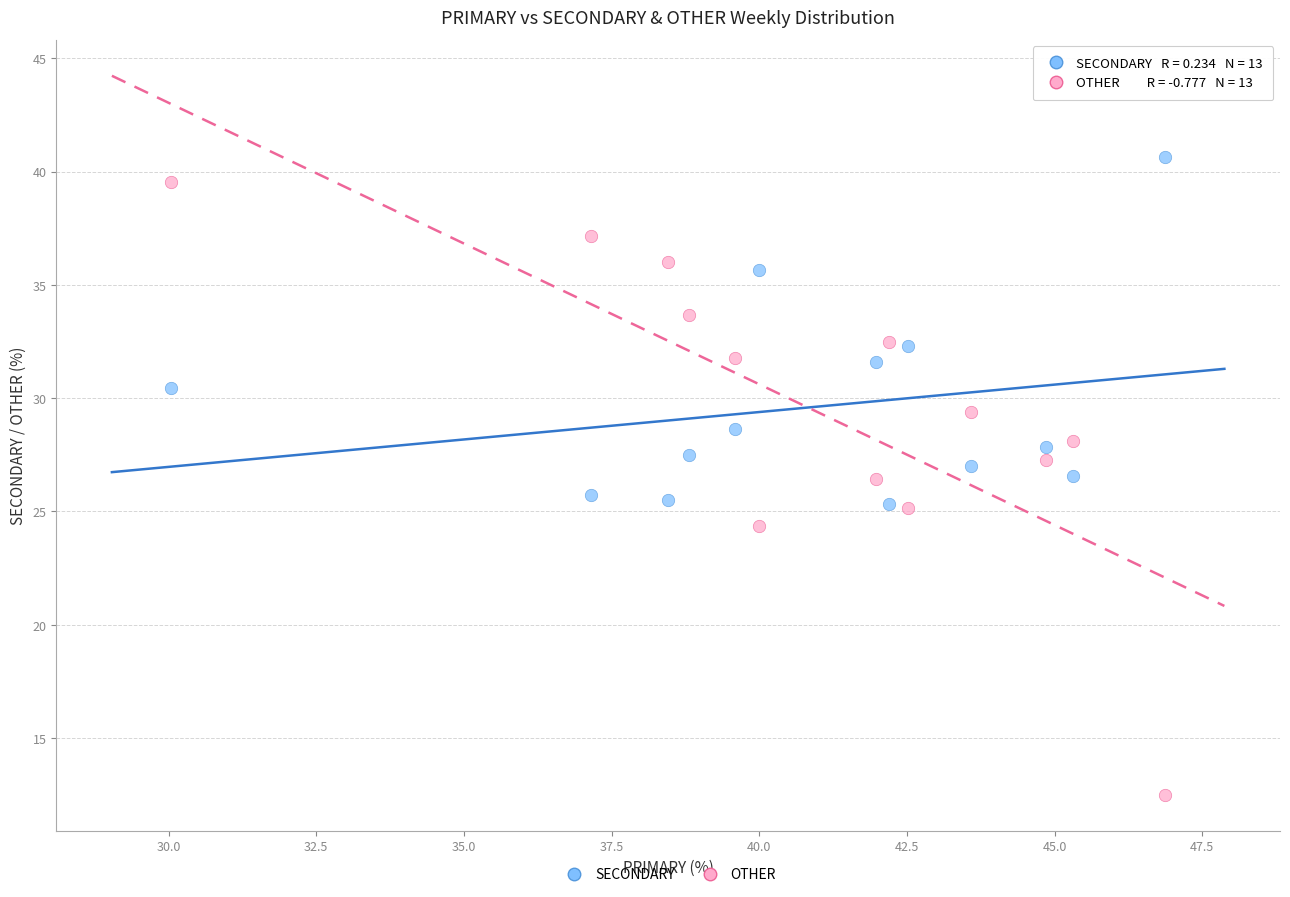

Which series has the widest spread of Y values?

OTHER